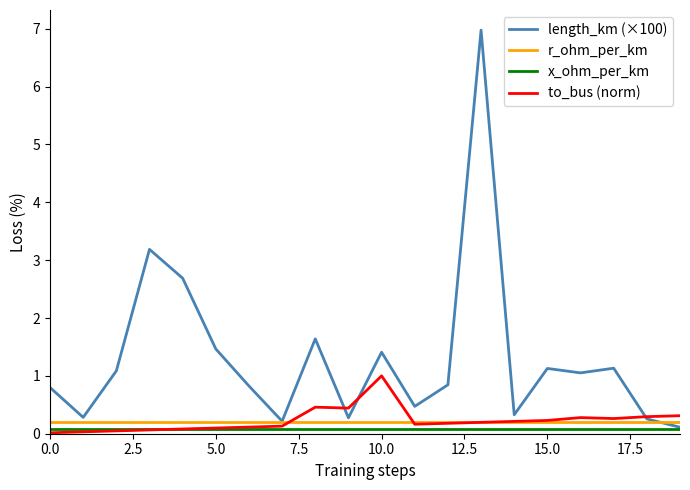

True or false: x_ohm_per_km and r_ohm_per_km cross at least once.

False